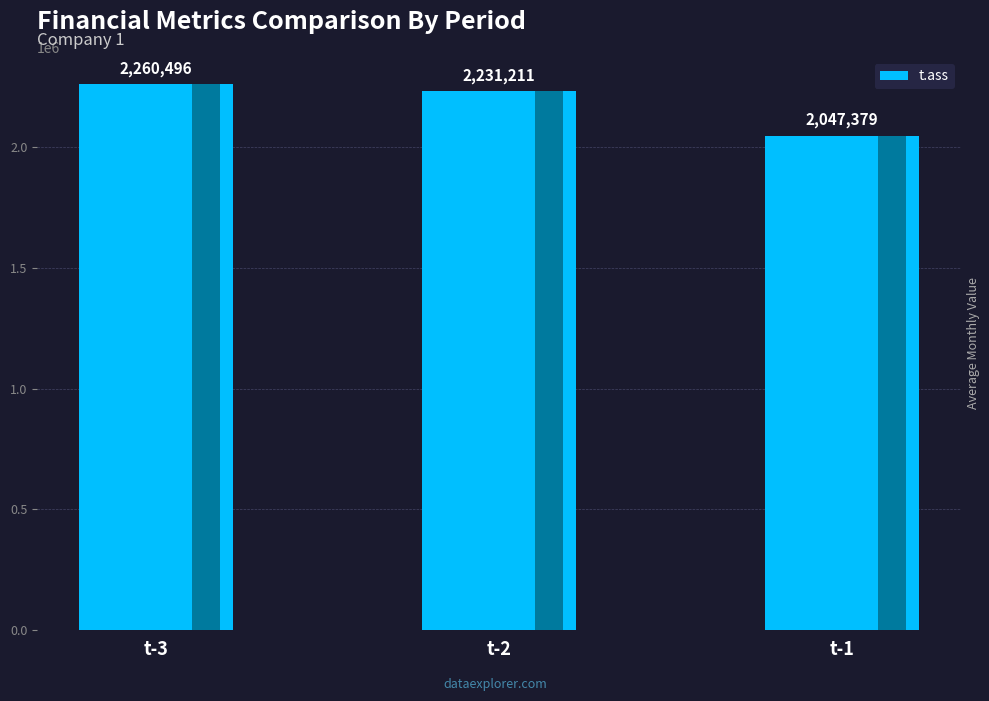

Reading right to left, extract all data points from this chart.

t-1=2047379	t-2=2231211	t-3=2260496